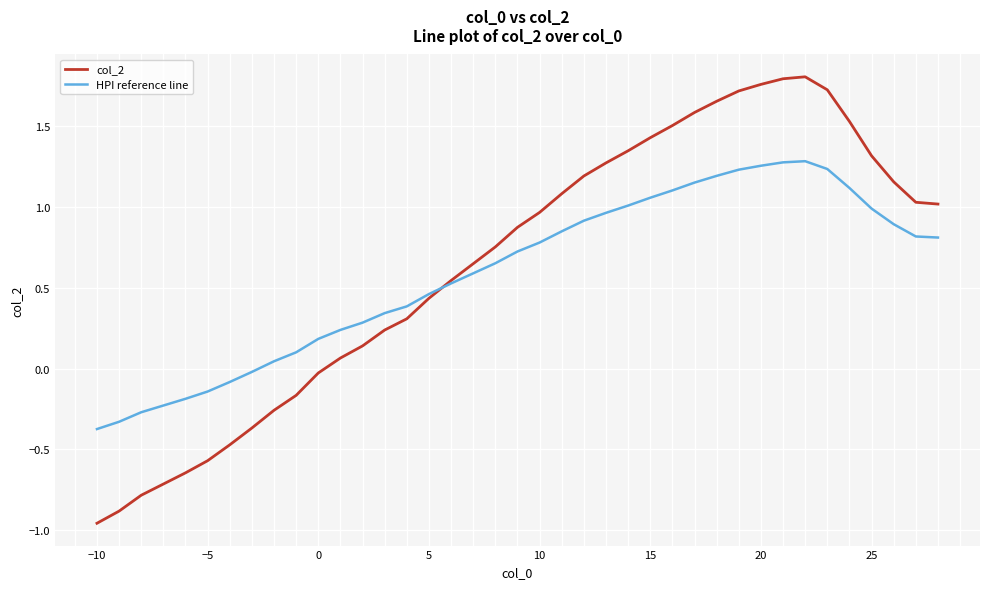

Which series has the widest spread of values?

col_2